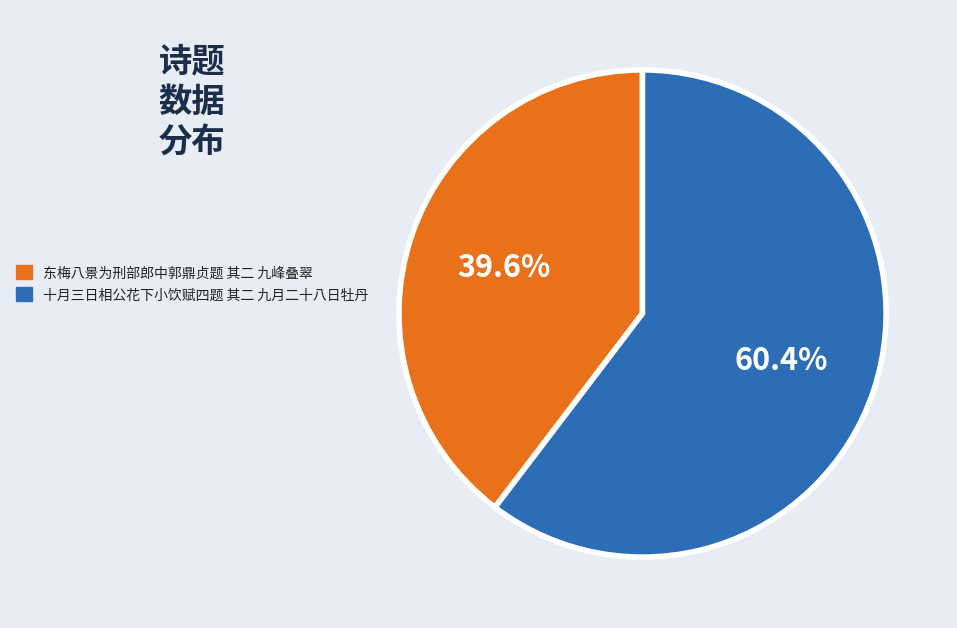

What is the ratio of the value at 东梅八景为刑部郎中郭鼎贞题 其二 九峰叠翠 to the value at 十月三日相公花下小饮赋四题 其二 九月二十八日牡丹?

0.7